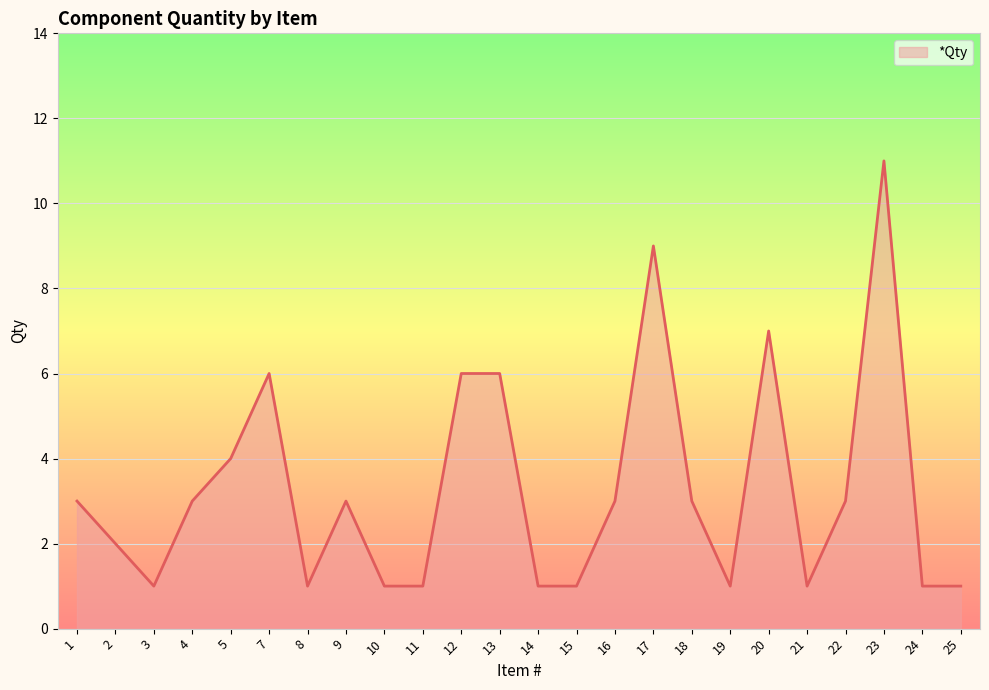

What is the maximum value shown in the chart?

11